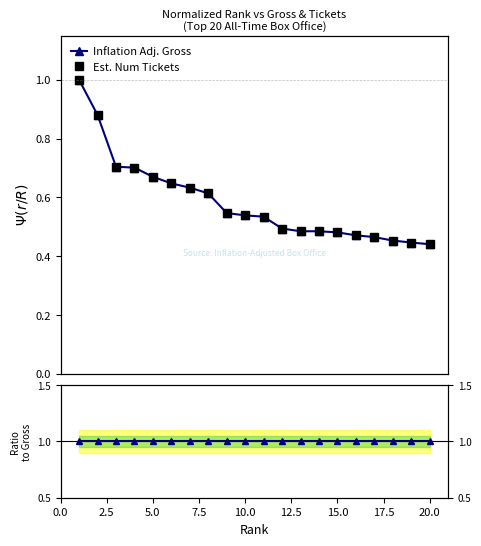

What is the minimum value shown in the chart?

0.4